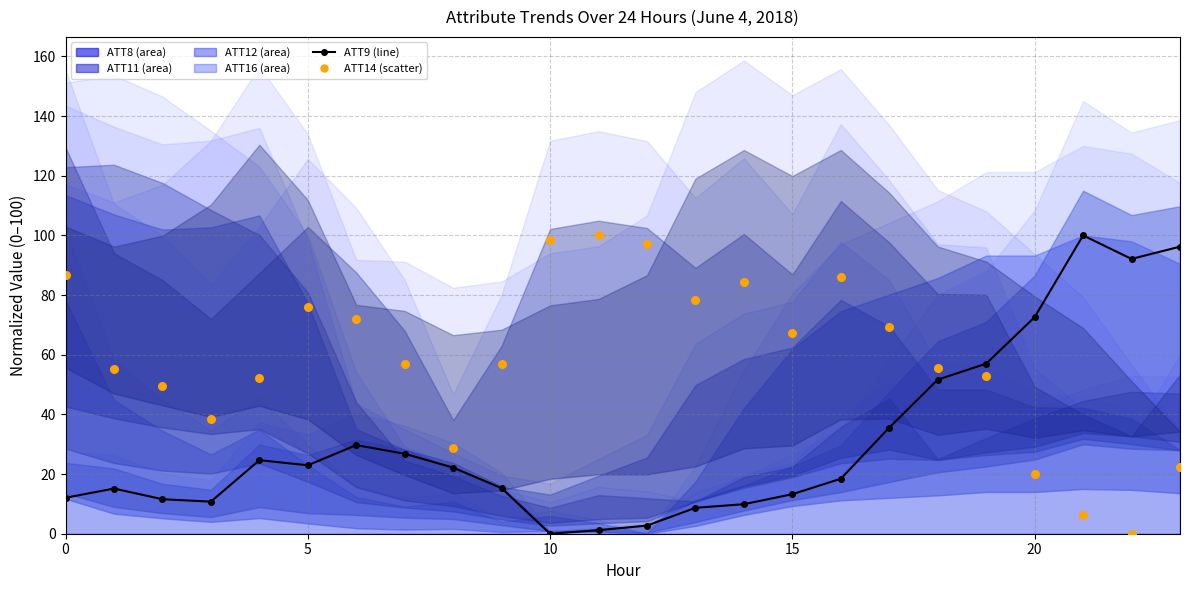

At which category is the sum across all series the highest?

23